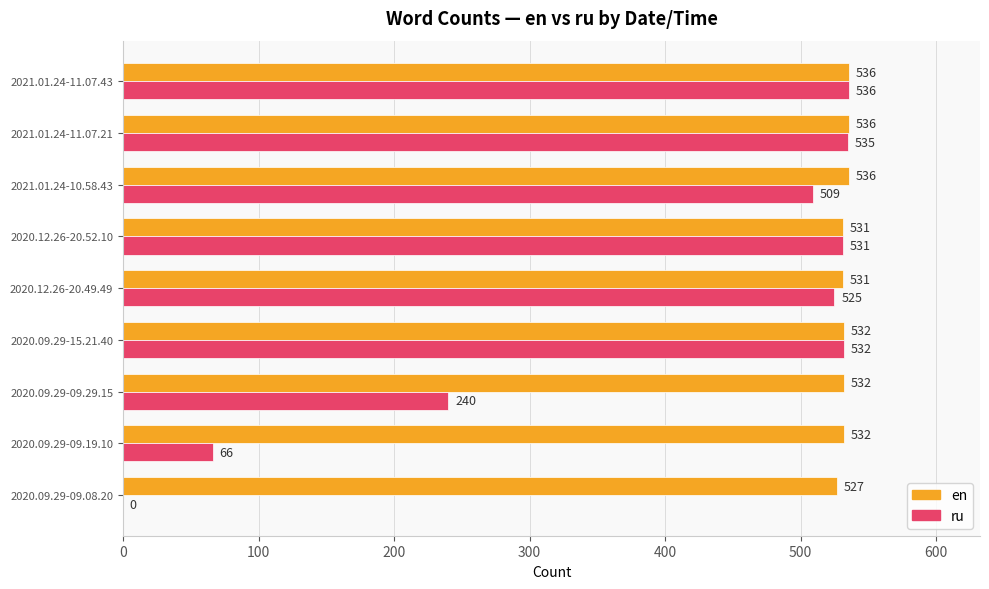

The ru series shows 536 at 2021.01.24-11.07.43. True or false?

True